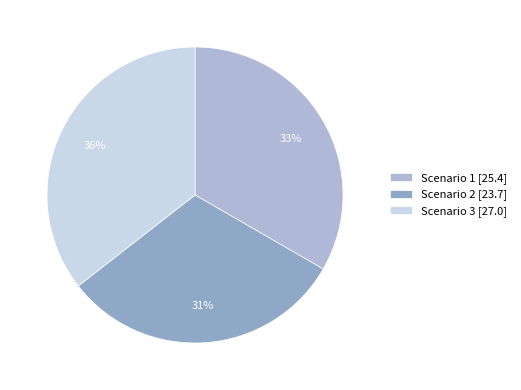

Do Scenario 1 and Scenario 2 together represent more than half of the pie?

Yes